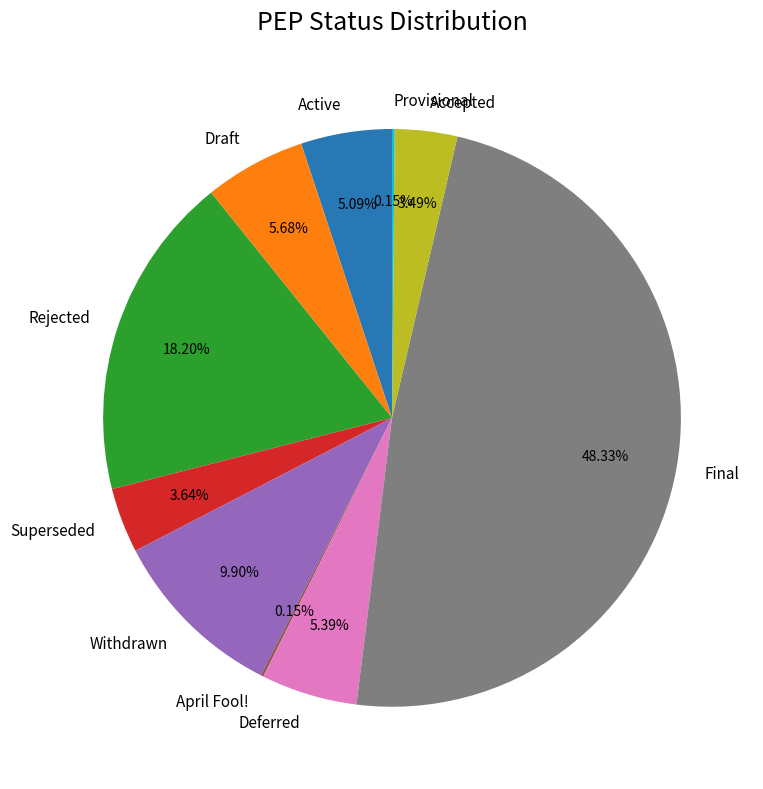

Which slice is the largest?

Final